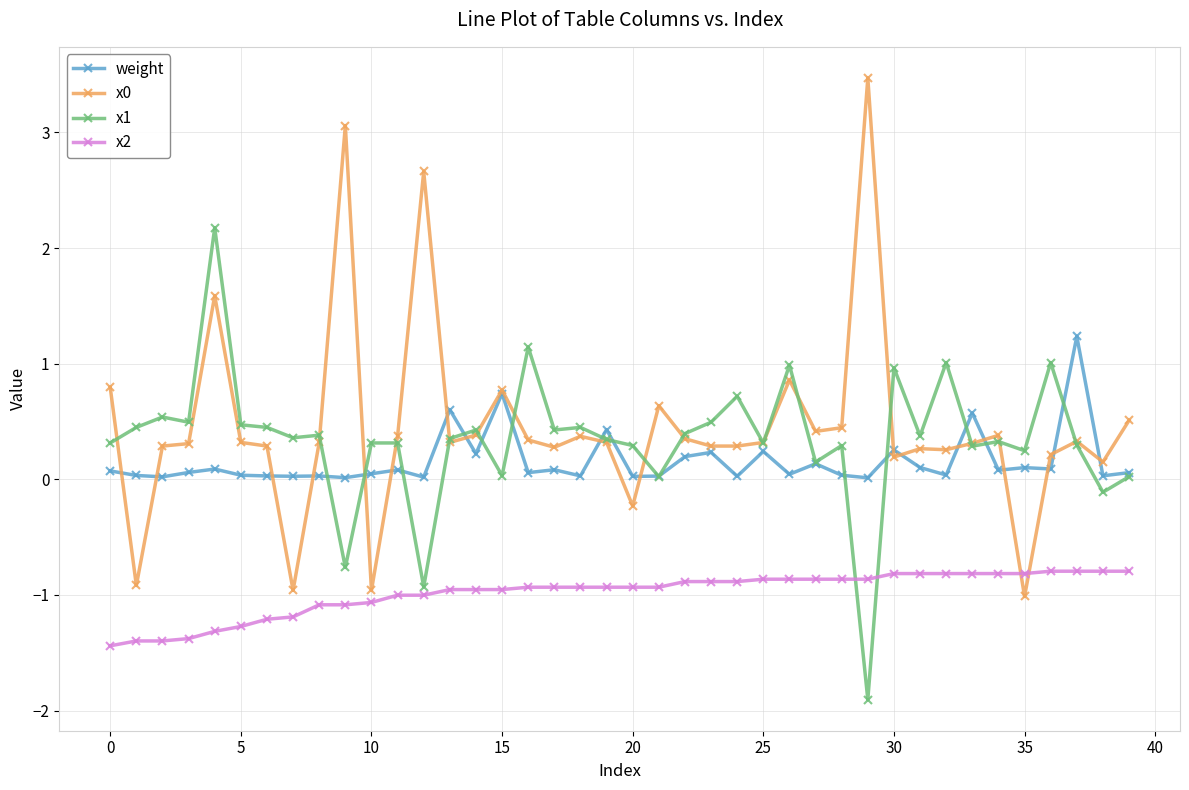

True or false: x1 and x2 intersect in this chart.

True